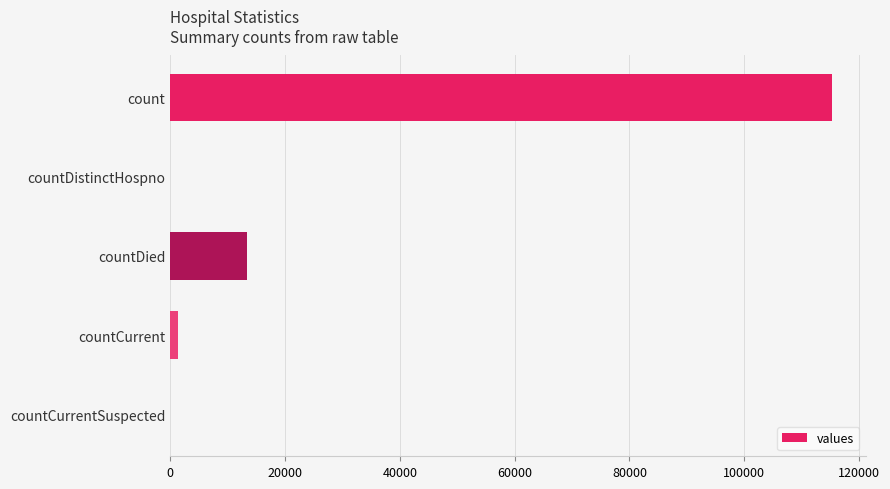

Where is the data nearest to the value 57689?

countDied